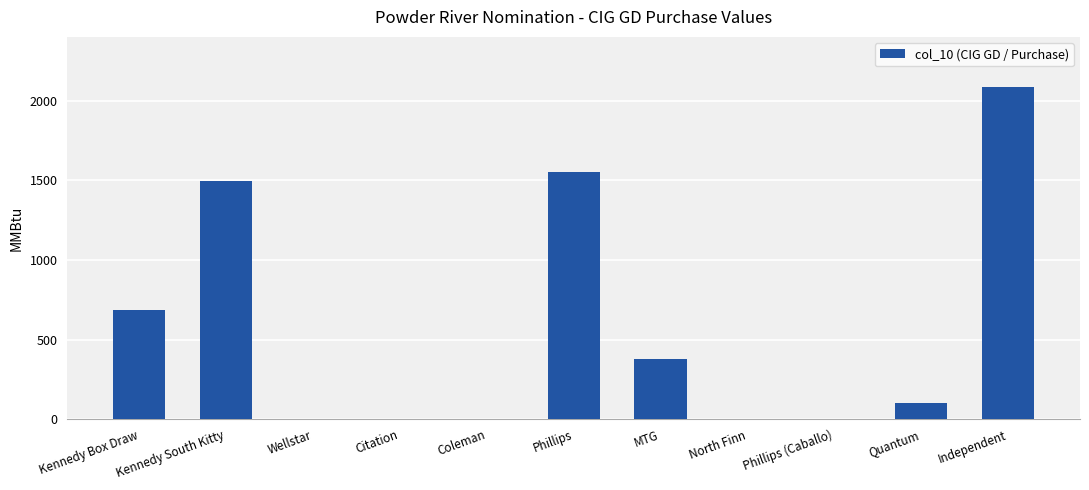

What is the sum of the values at Quantum and MTG?

478.6